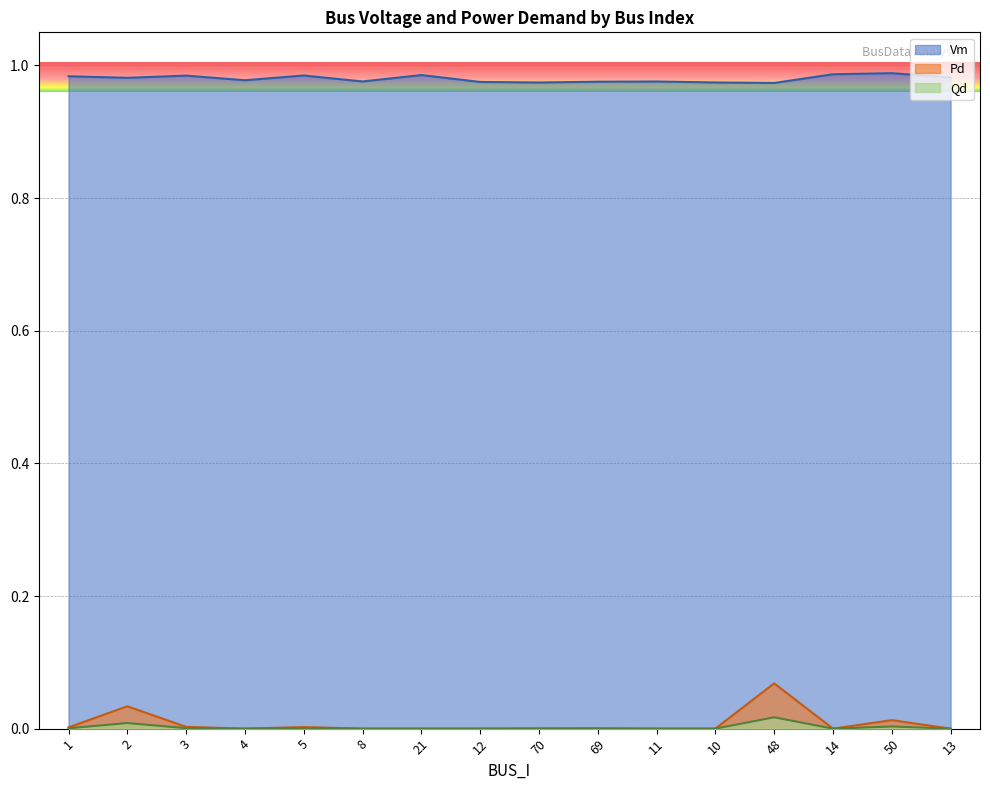

In Qd, how many points are higher than both neighbors (excluding endpoints)?

5